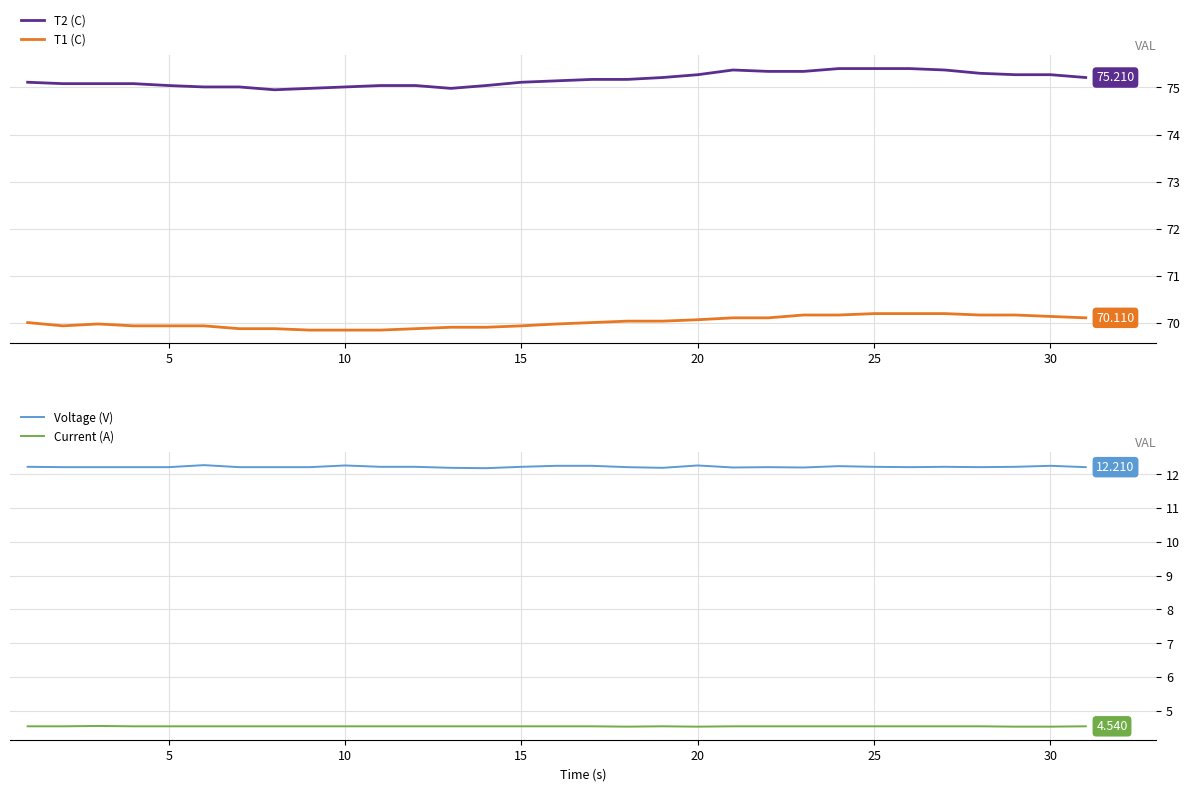

The value of T2 (C) at 15 is 75.1. True or false?

True